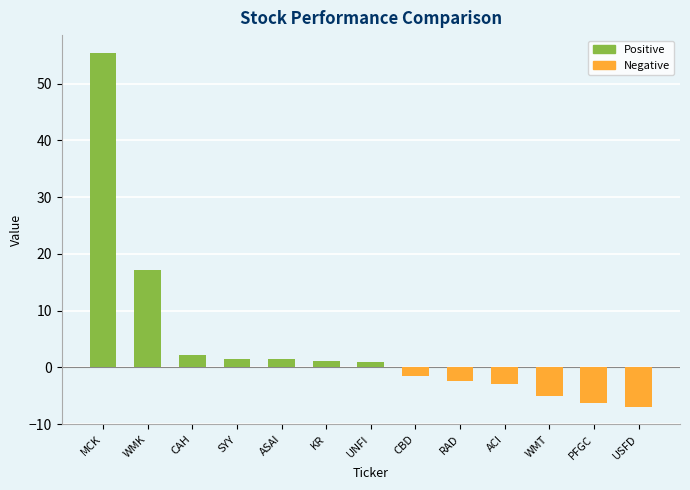

Where is the data nearest to the value 24?

WMK